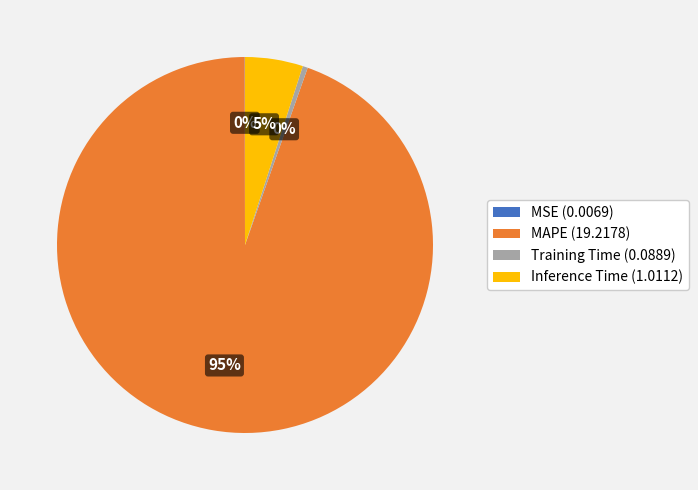

To the nearest percent, what is the difference between the Training Time and Inference Time slice percentages?

5%